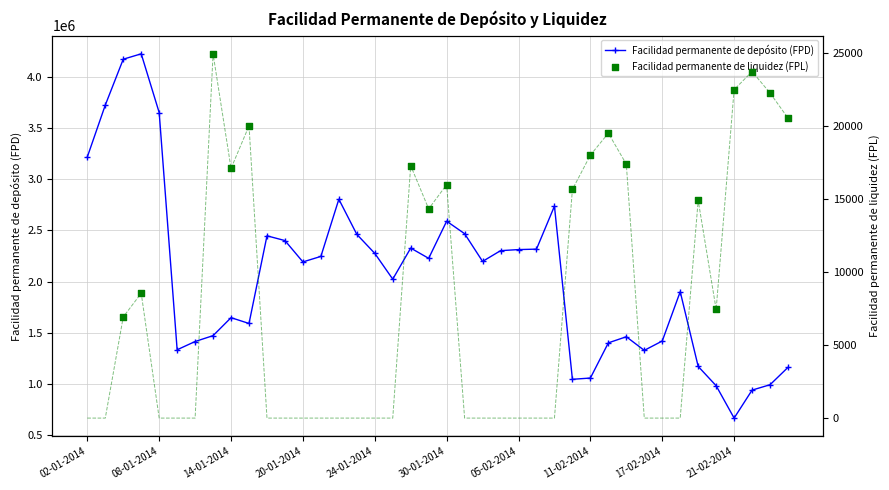

At which category is the sum across all series the highest?

07-01-2014